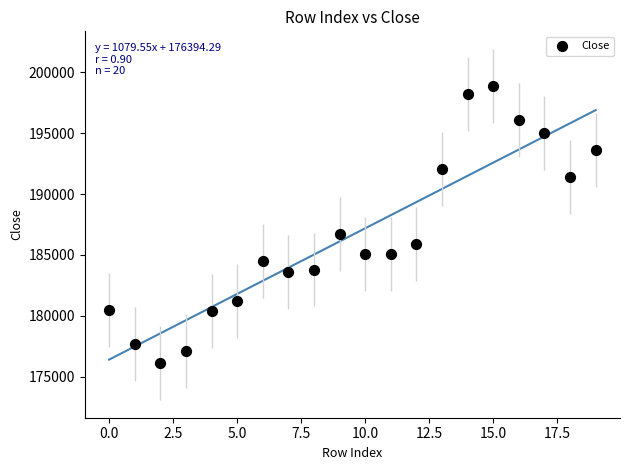

What is the range of Y values (max minus min)?

22800